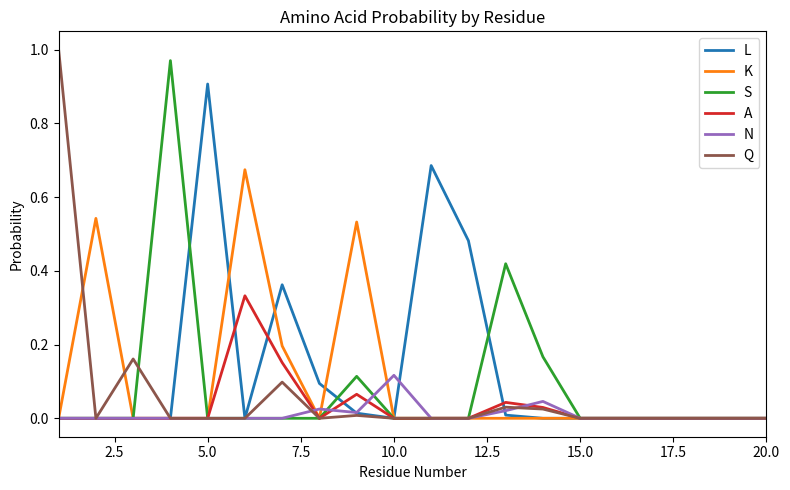

What are all the series names shown in the legend?

L, K, S, A, N, Q